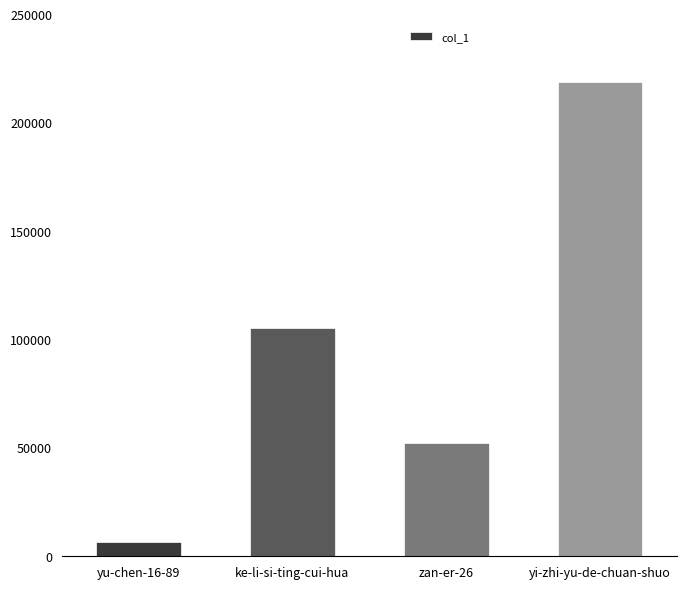

Reading right to left, extract all data points from this chart.

yi-zhi-yu-de-chuan-shuo=218654	zan-er-26=52194	ke-li-si-ting-cui-hua=105455	yu-chen-16-89=6558